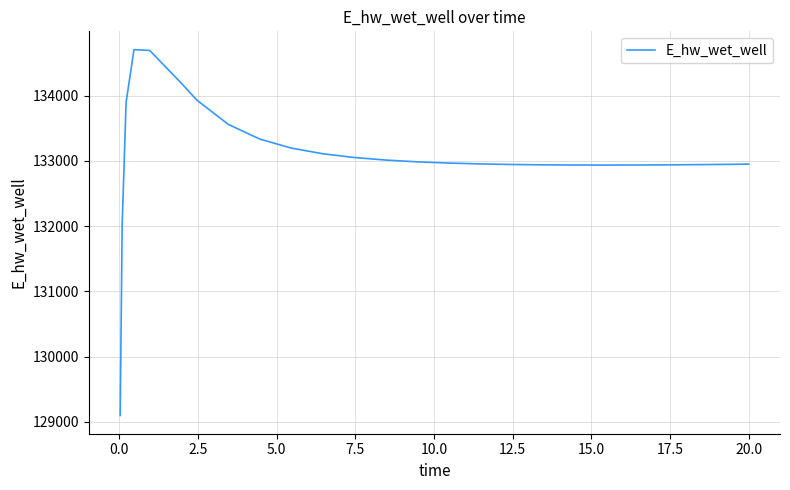

What is the minimum value shown in the chart?

129099.6